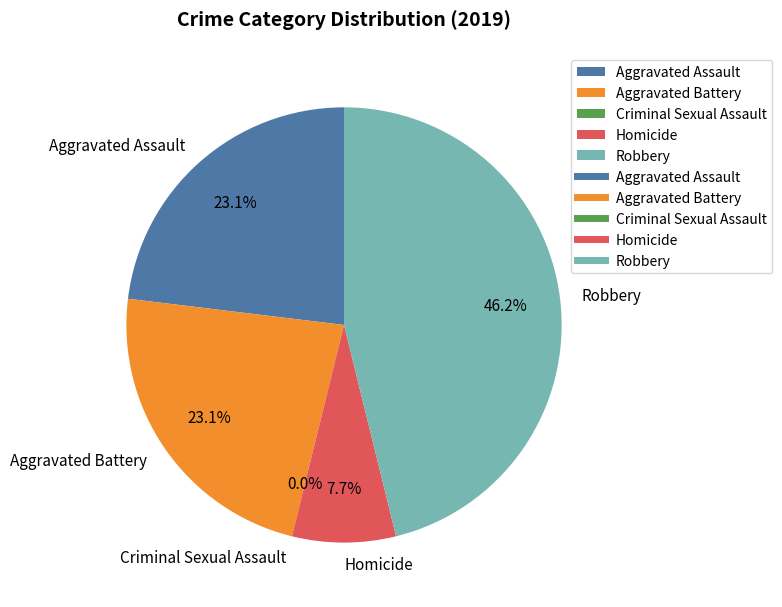

Does Homicide represent more than half of the total?

No